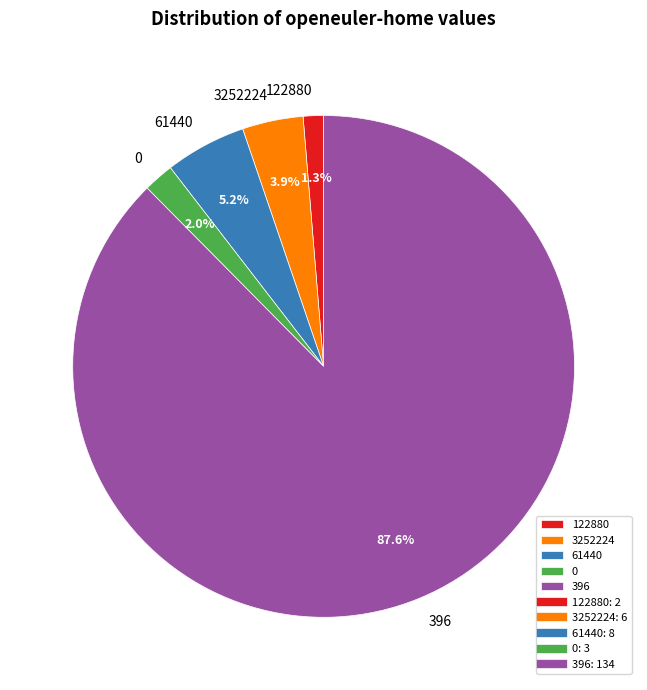

Is there any slice that represents more than half of the pie?

Yes